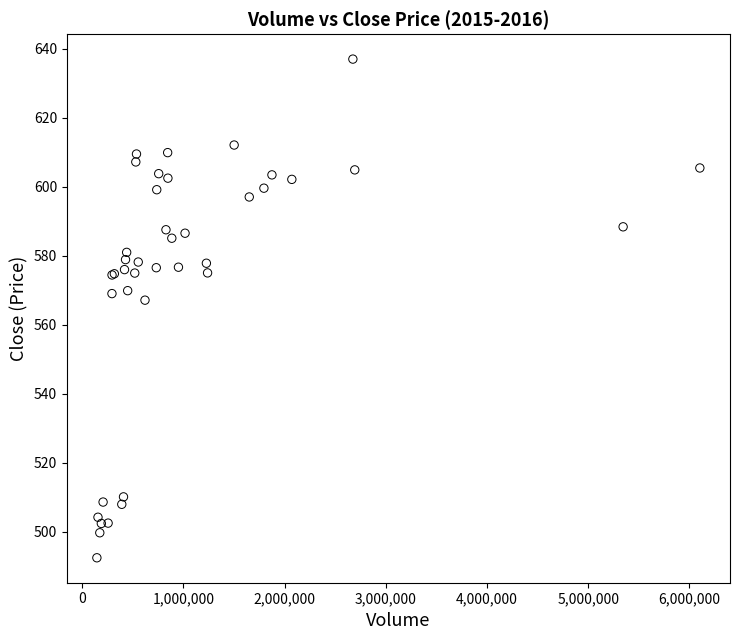

What Y value in the scatter plot is closest to 564?

567.1